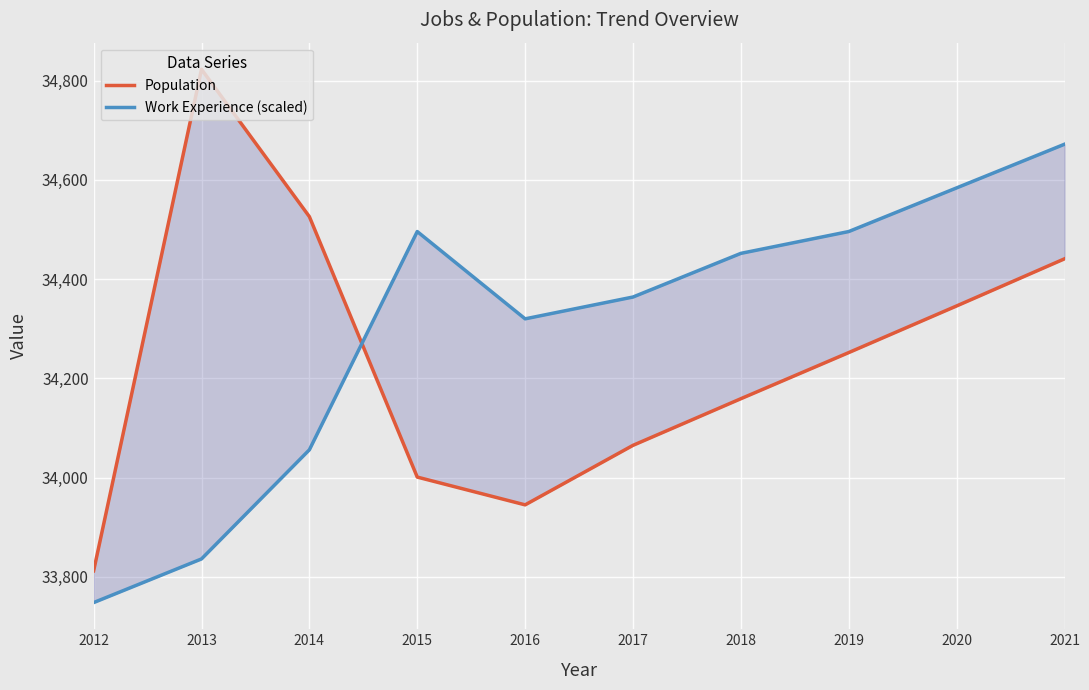

How many times do Work Experience (scaled) and Population cross each other?

1